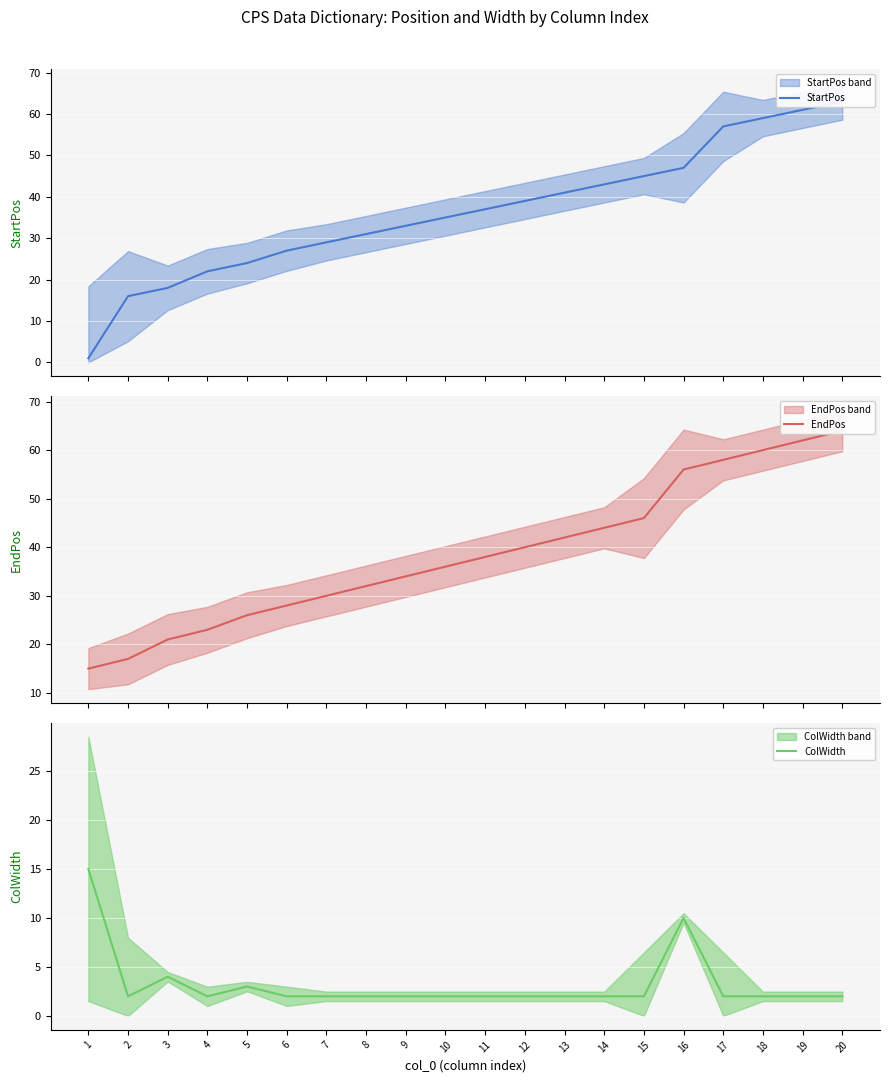

What is the value of the EndPos point at the 19th from the left?

62